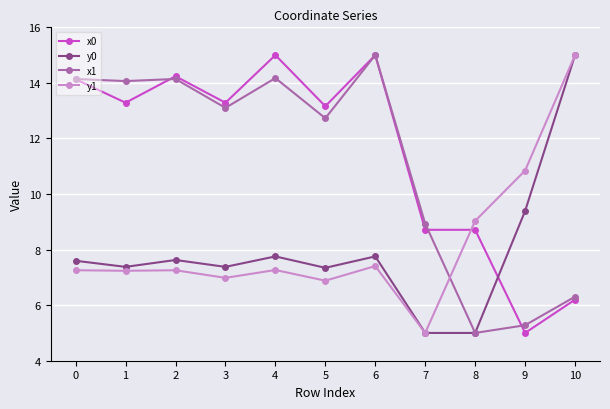

What is the greatest value displayed?

15.0